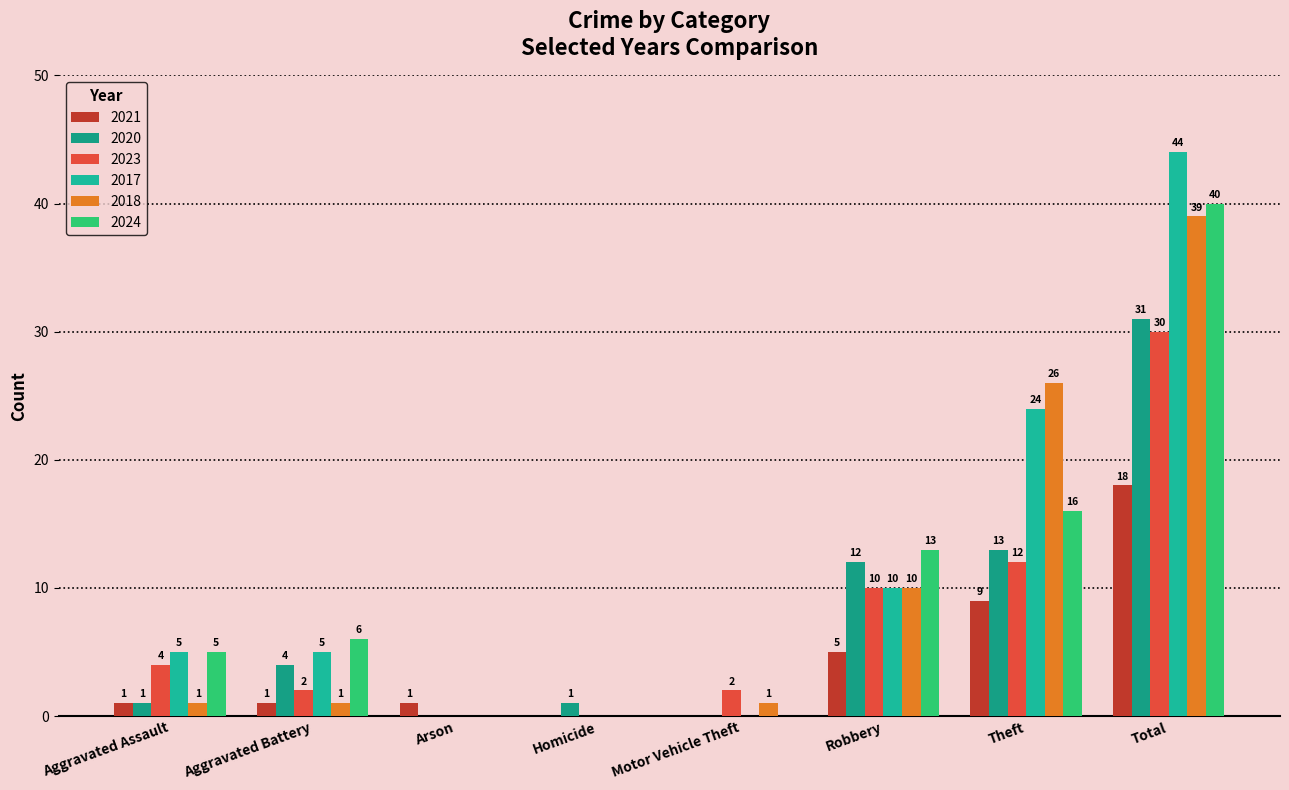

How many positive values does the 2021 series have?

6